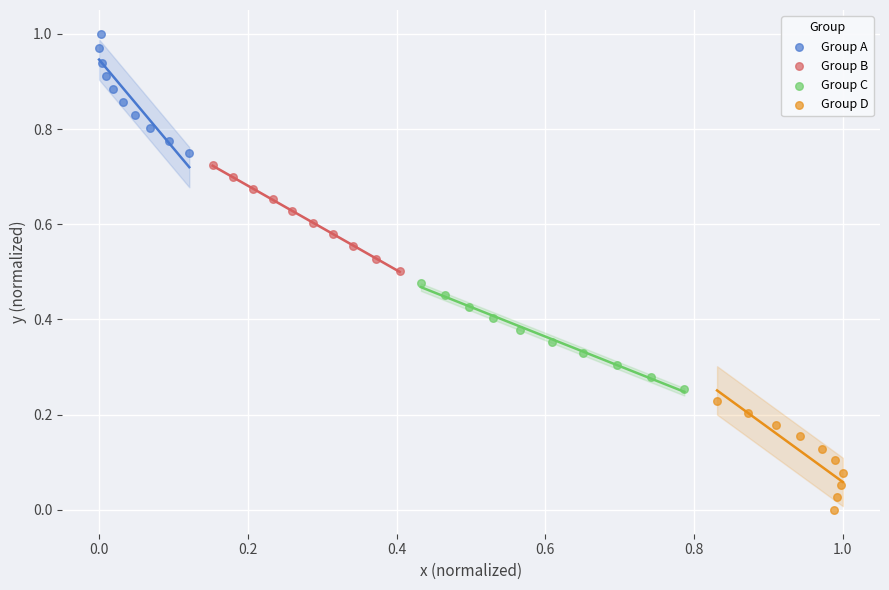

Which series has the widest spread of Y values?

Group A